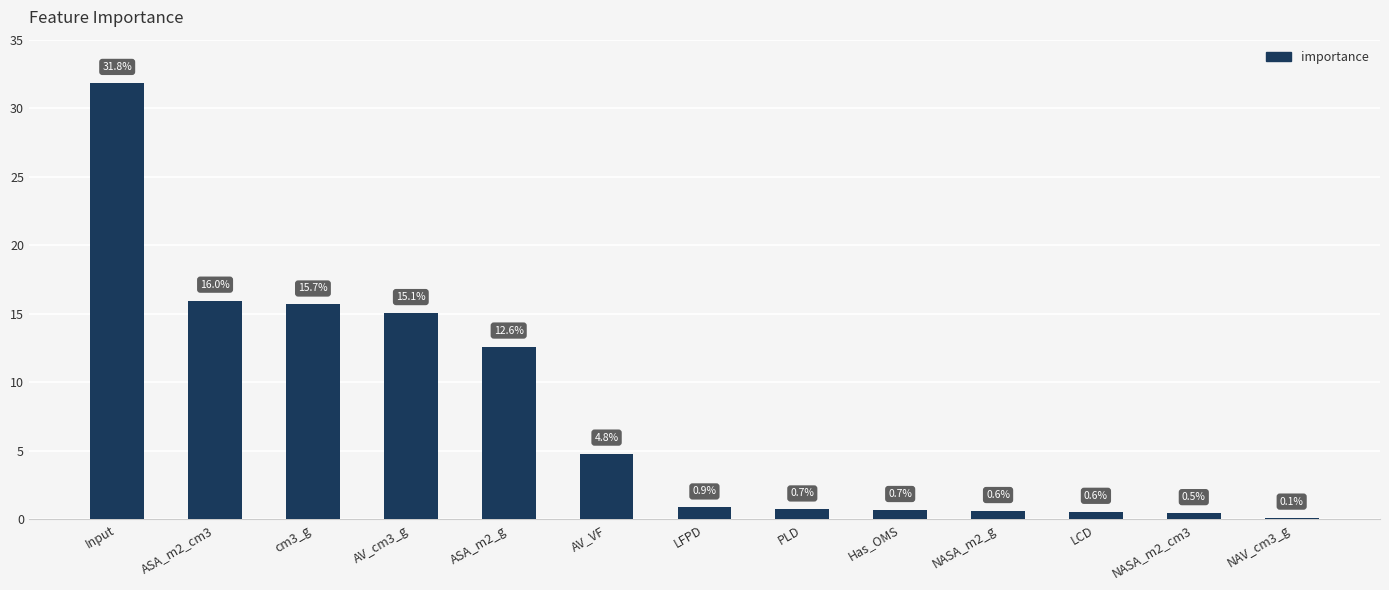

Is it true that the value at ASA_m2_cm3 is 16.0?

True